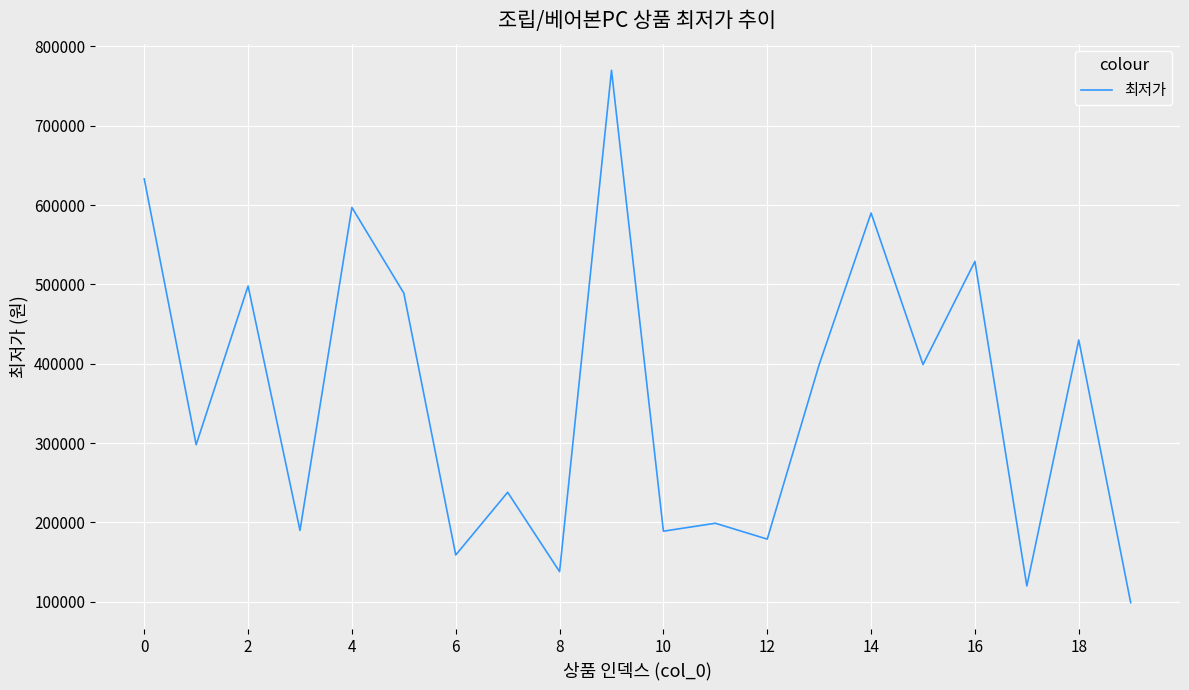

What is the difference between the maximum and minimum values?

670900